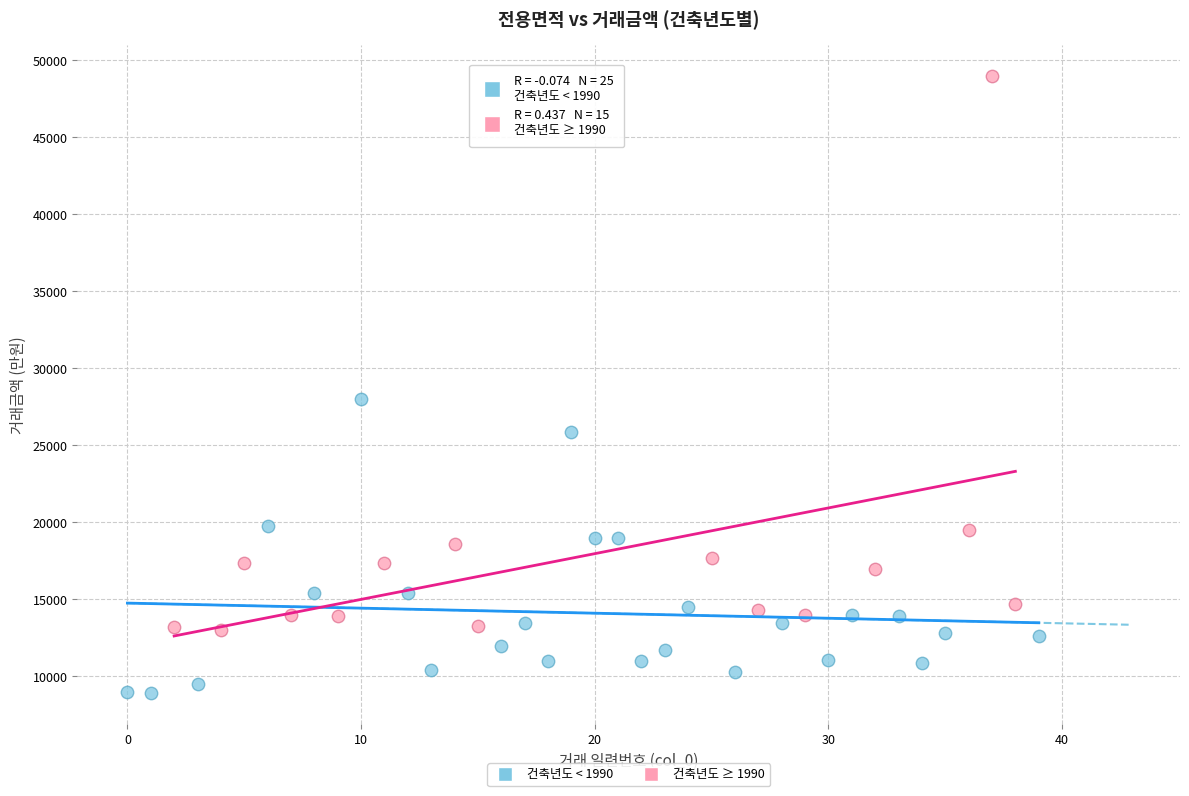

Which series contains the lowest Y value?

건축년도 < 1990